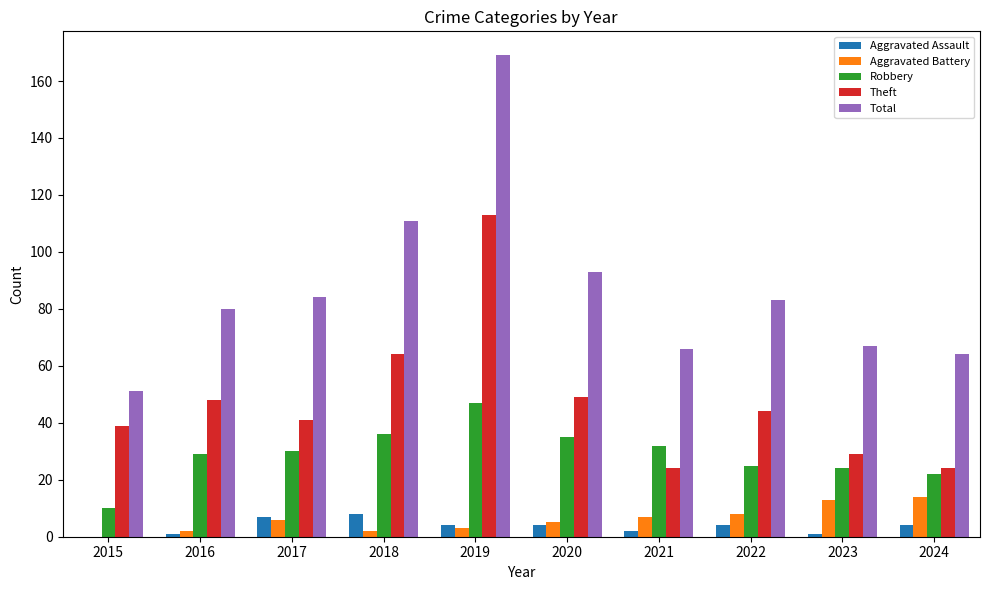

What are all the series names shown in the legend?

Aggravated Assault, Aggravated Battery, Robbery, Theft, Total